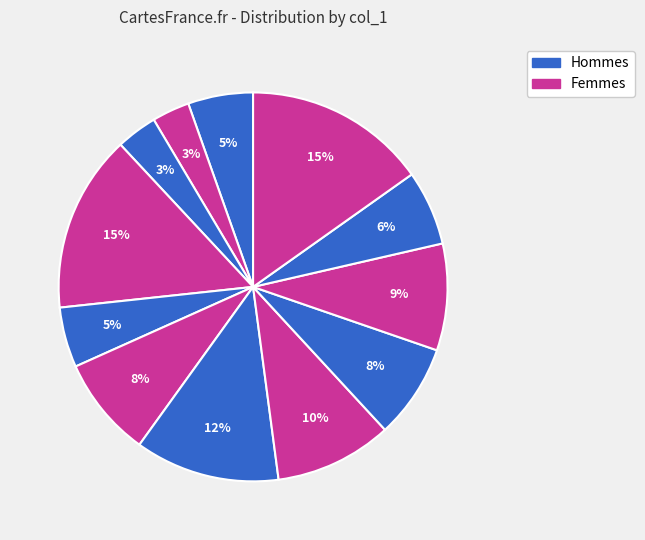

Is there a majority slice in this chart?

No